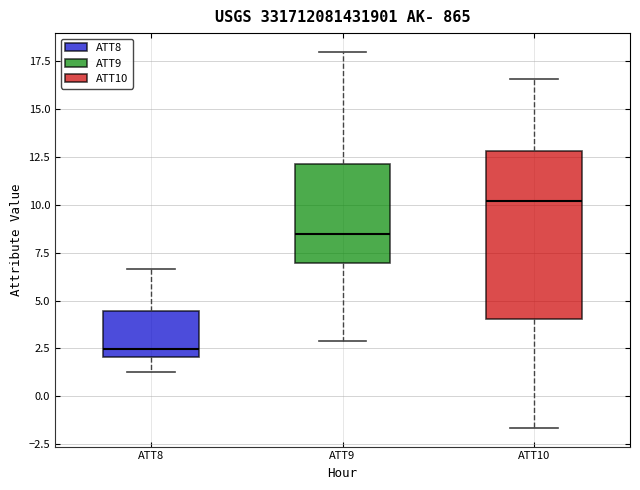

Where does the median line of the box for ATT10 sit on the y-axis? The values are not printed on the chart, so give them approximately, as read against the axis.

10.0